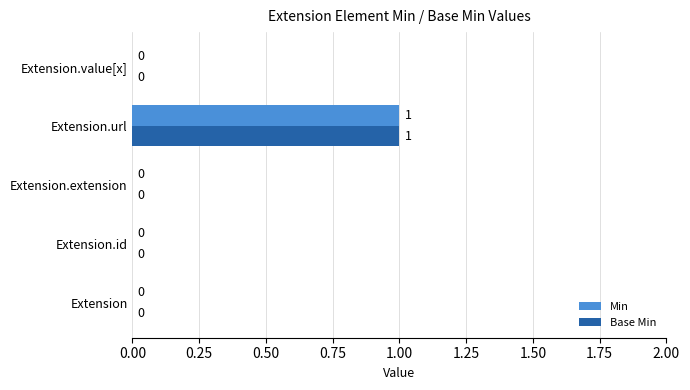

At which label does Min reach its peak?

Extension.url